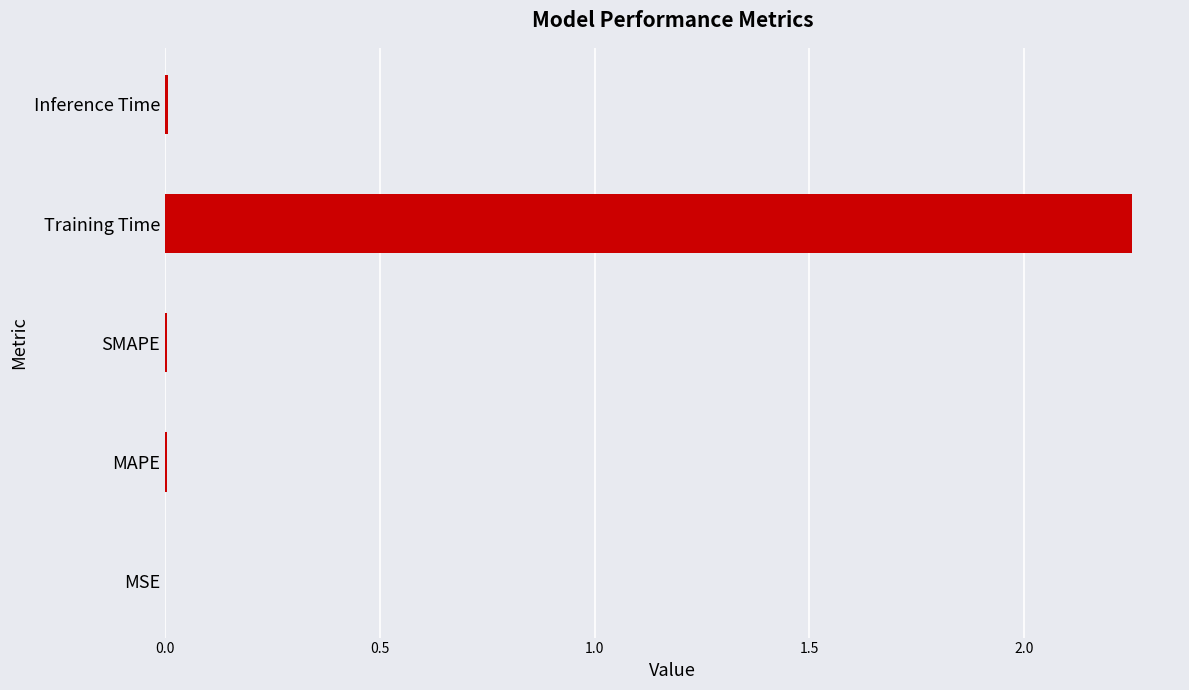

Is it true that the value at MAPE is 0.0?

True